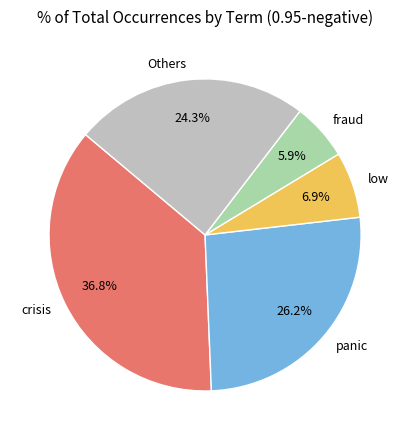

What percentage is NOT represented by Others?

75.7%